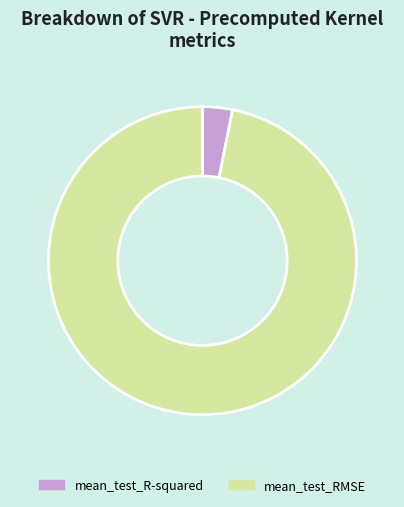

Do mean_test_R-squared and mean_test_RMSE together represent more than half of the pie?

Yes